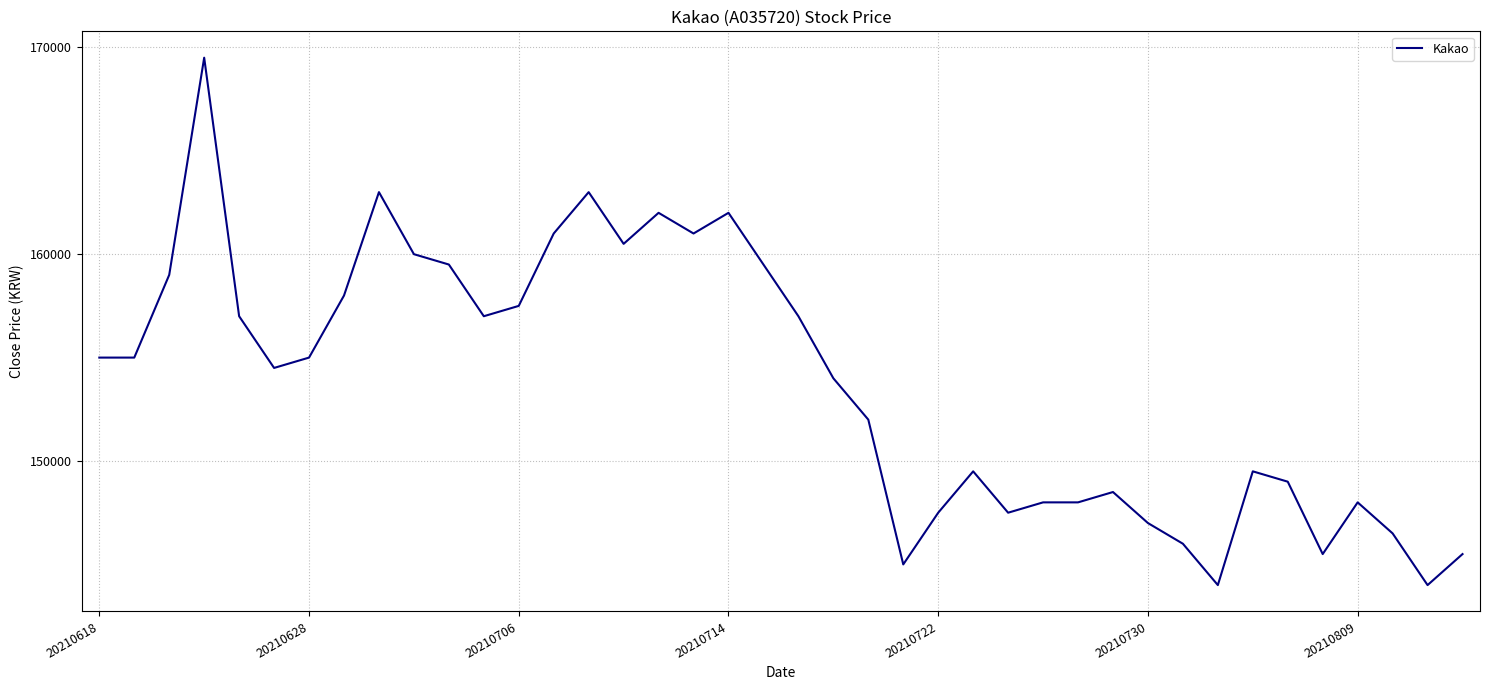

What is the difference between the maximum and minimum values?

25500